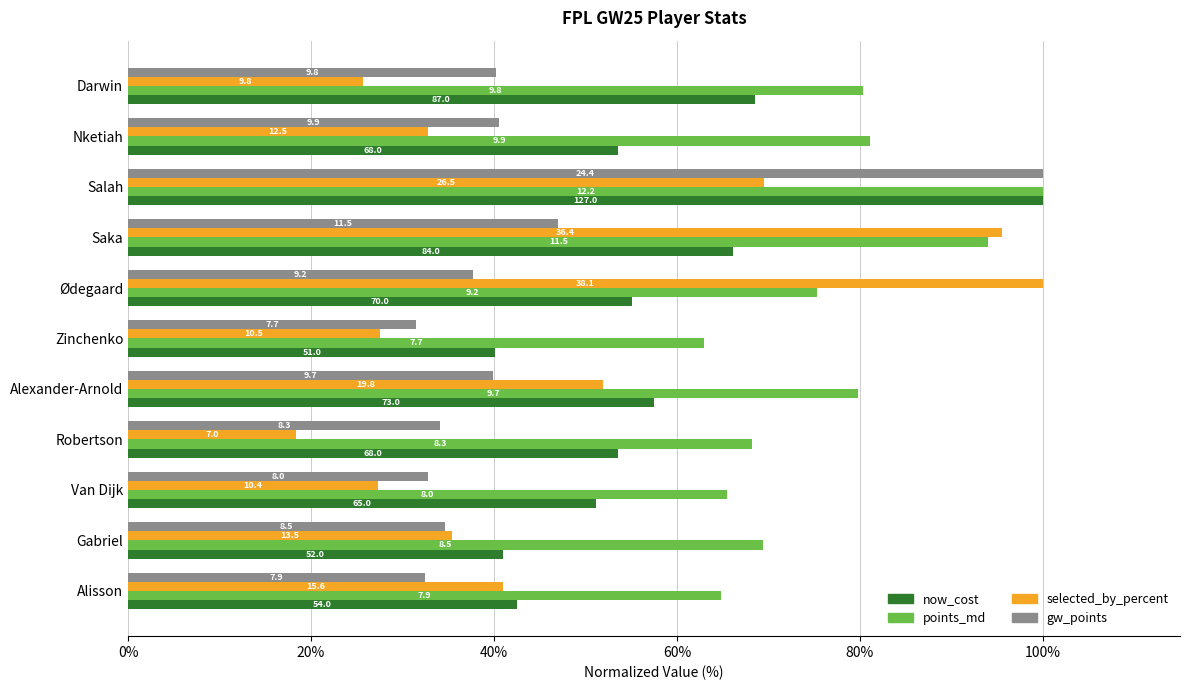

What are all the series names shown in the legend?

now_cost, points_md, selected_by_percent, gw_points